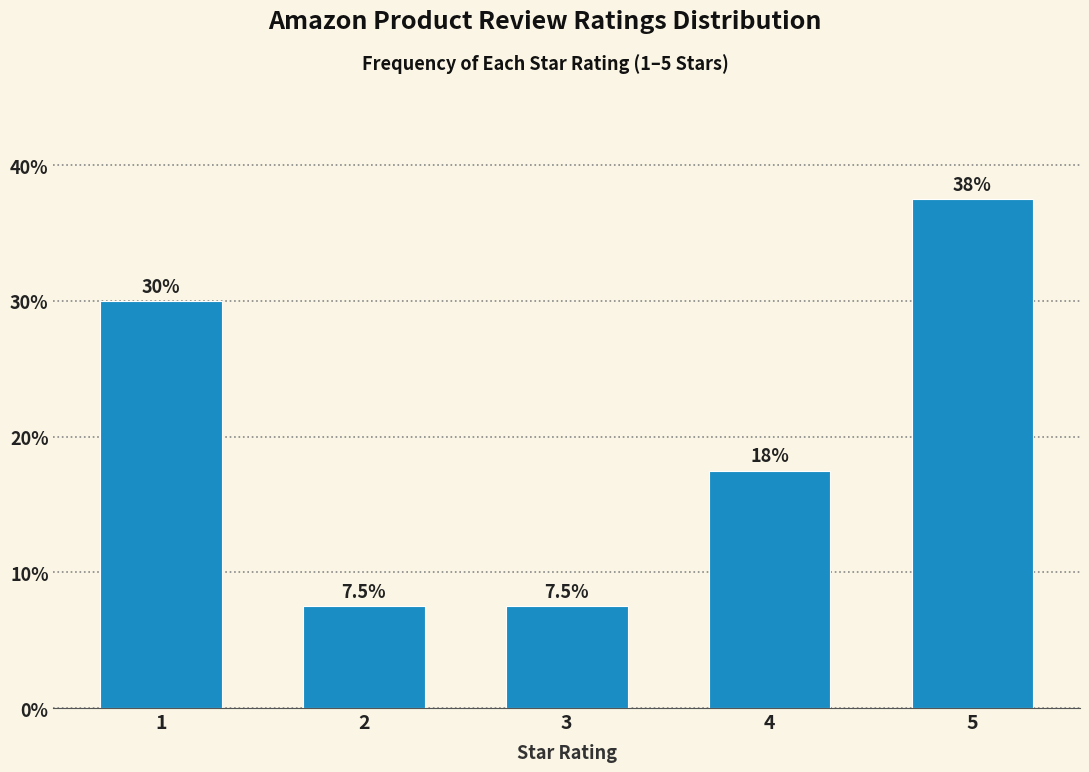

Reading right to left, extract all data points from this chart.

5=37.5	4=17.5	3=7.5	2=7.5	1=30.0